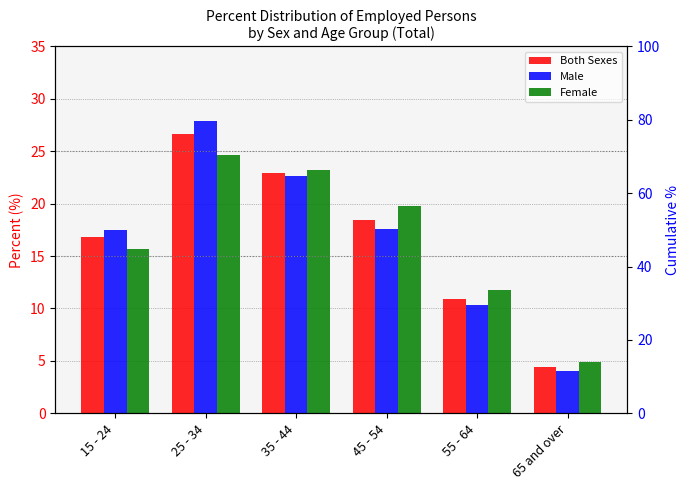

Reading right to left, list all the values displayed in this chart.

Both Sexes: 4.4	10.9	18.4	22.9	26.6	16.8
Male: 4.0	10.4	17.6	22.7	27.9	17.5
Female: 4.9	11.7	19.8	23.3	24.6	15.7